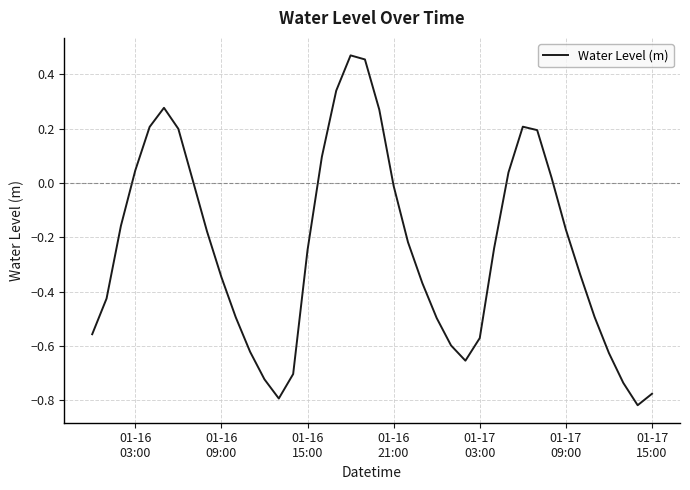

What is the difference between the maximum and minimum values?

1.3